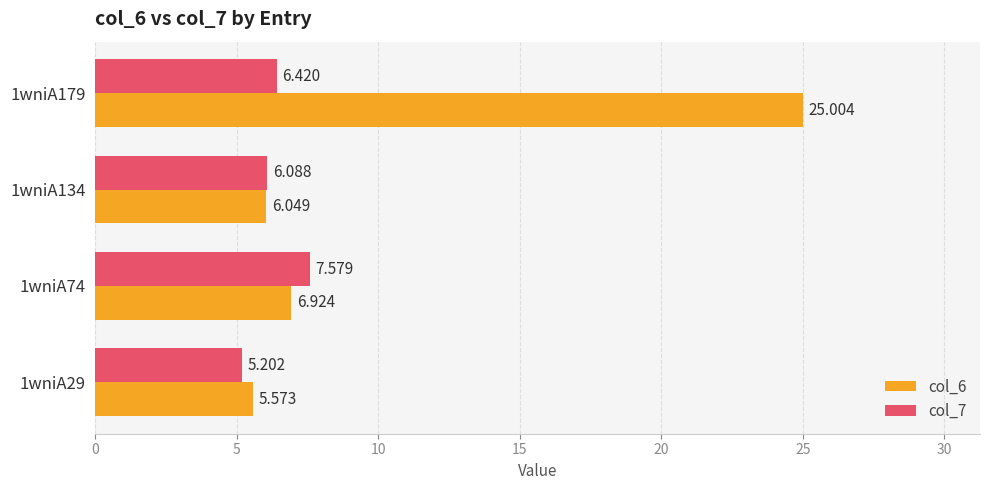

At which label is col_6 closest to 15?

1wniA74